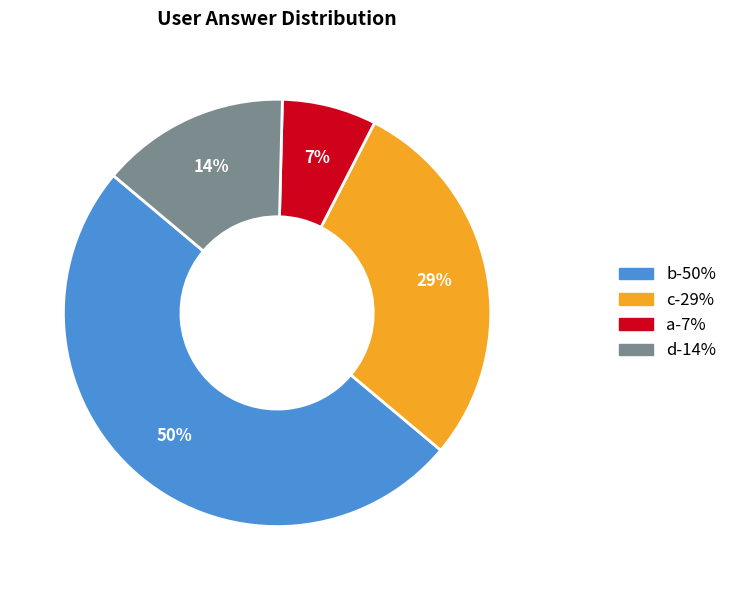

To the nearest percent, what portion does c represent?

29%